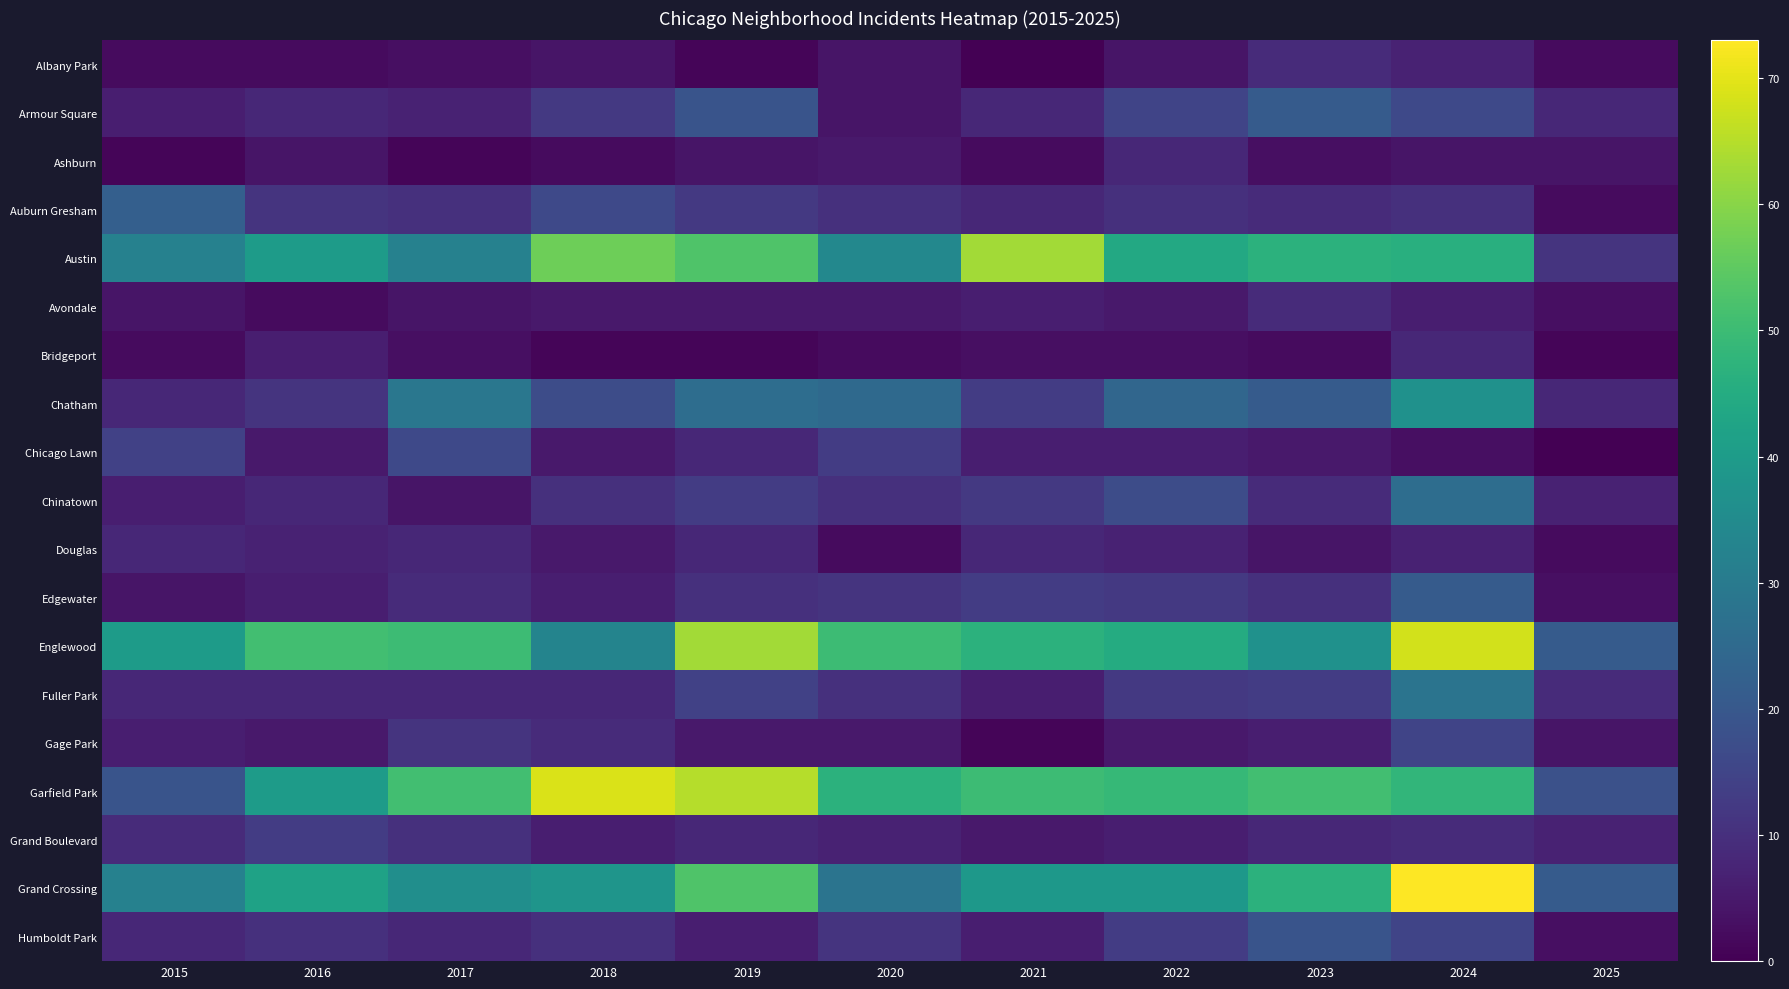

Count the number of categories in the chart.

11